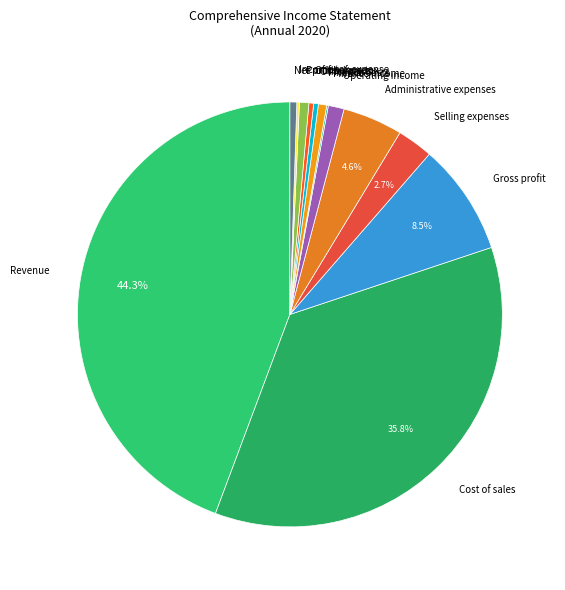

To the nearest percent, what is the difference between the largest and smallest slice percentages?

44%